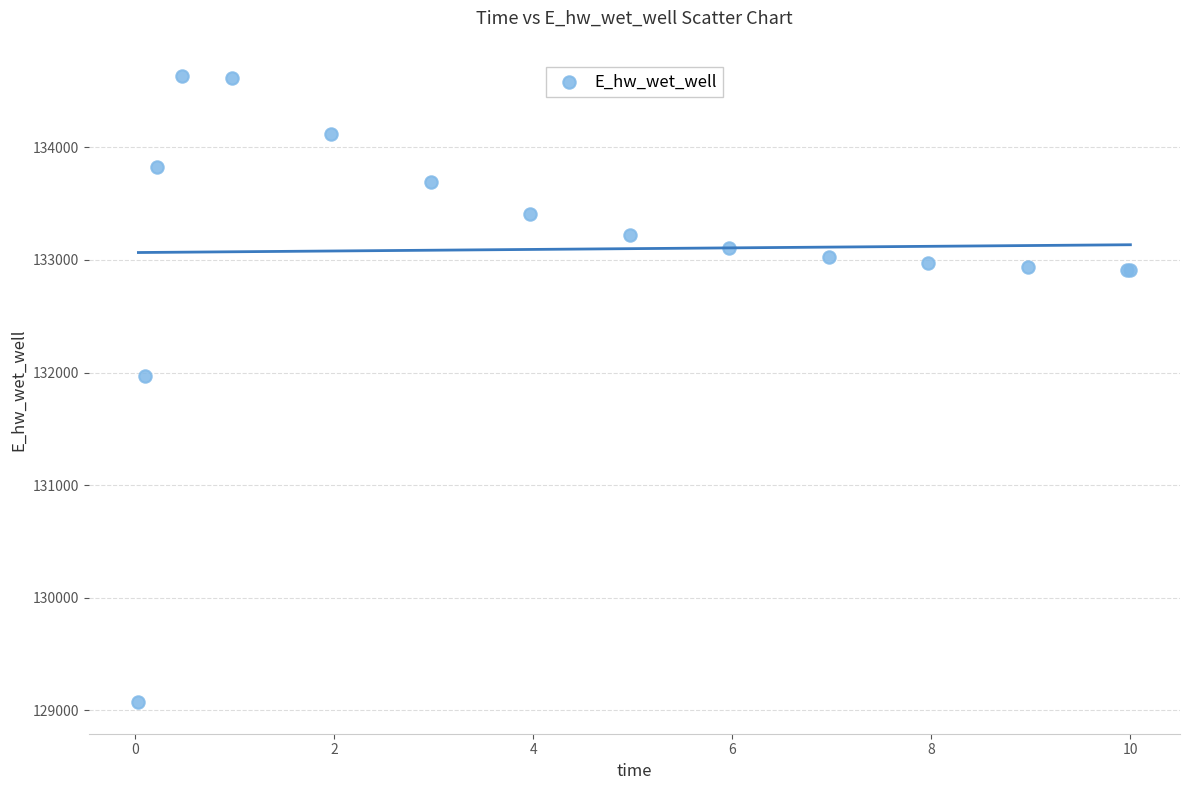

What Y value in the scatter plot is closest to 131851?

131972.0